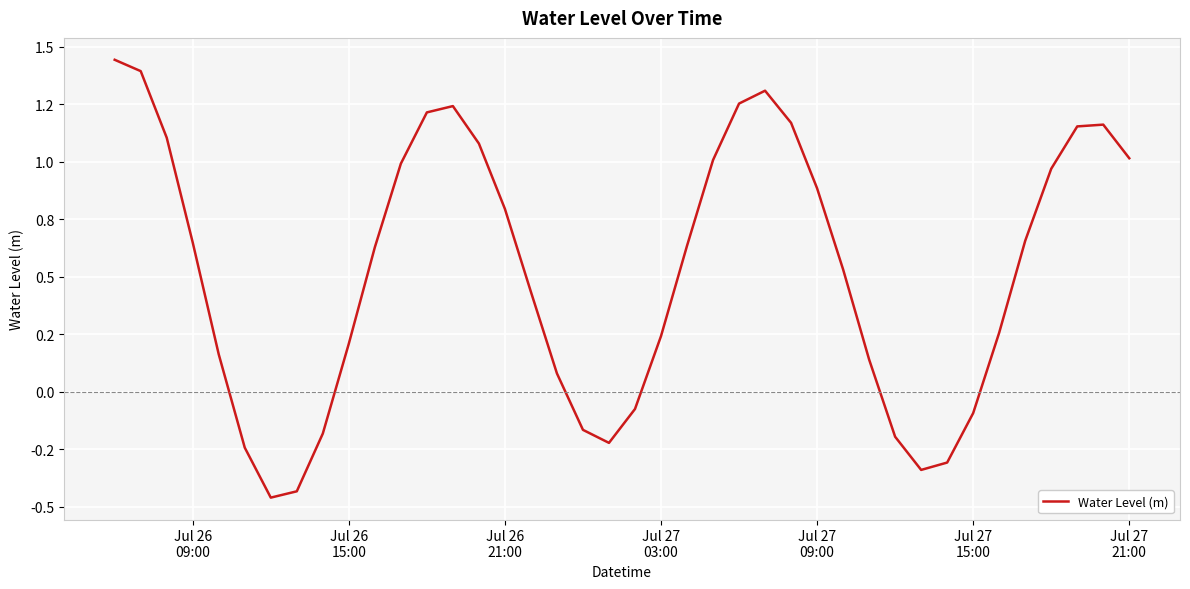

What is the difference between the maximum and minimum values?

1.9